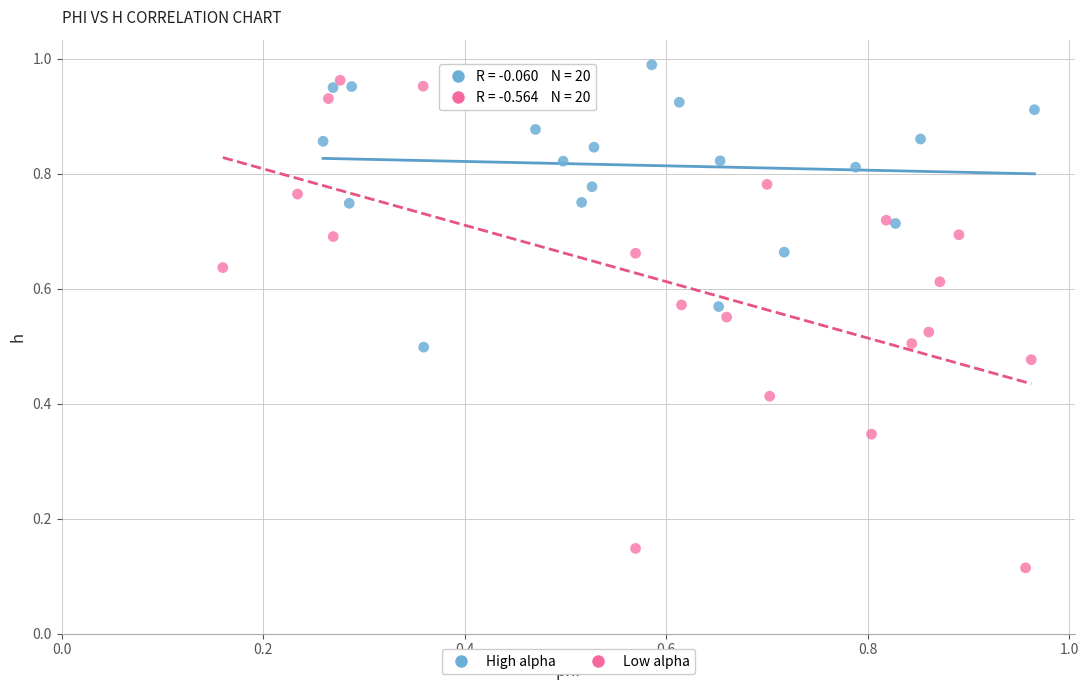

What are all the series names shown in the legend?

High alpha, Low alpha